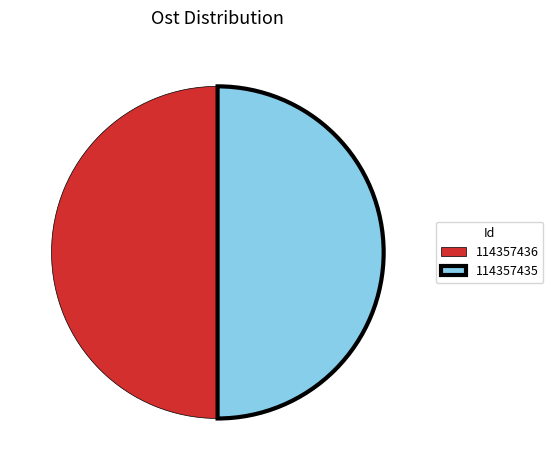

What is the ratio of the value at 114357435 to the value at 114357436?

1.0